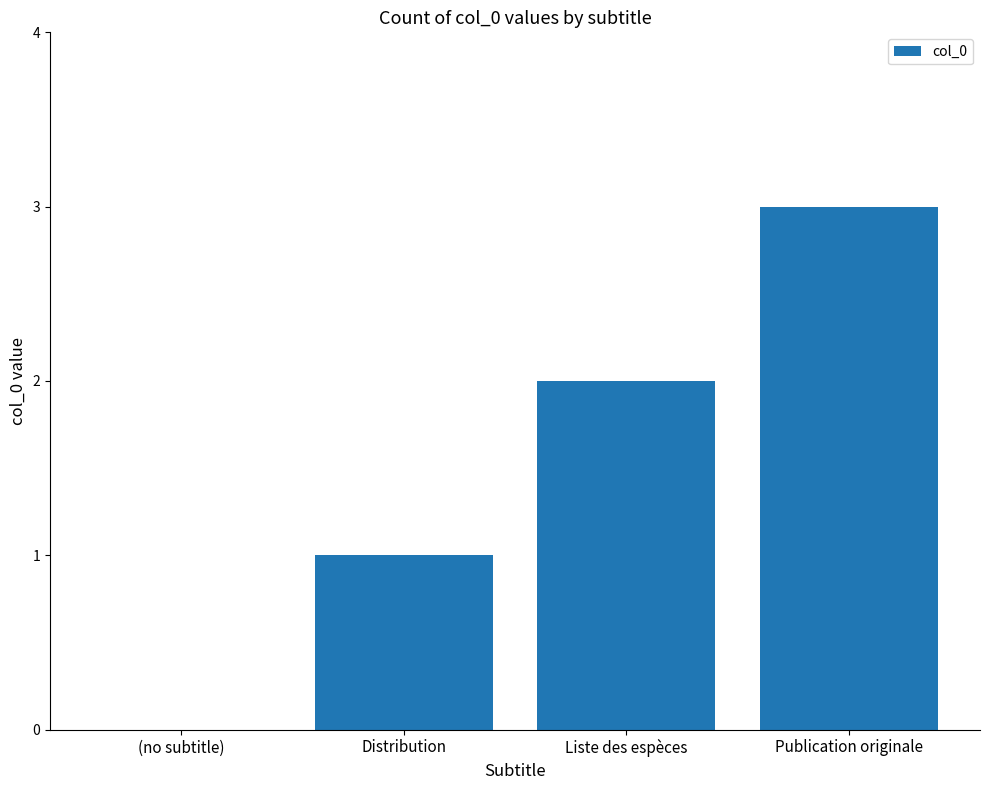

How many distinct data groups are displayed?

1